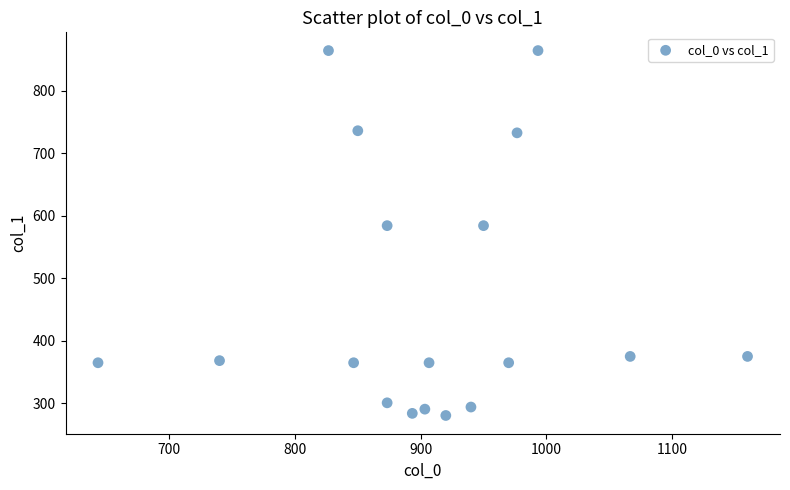

What is the range of Y values (max minus min)?

583.9